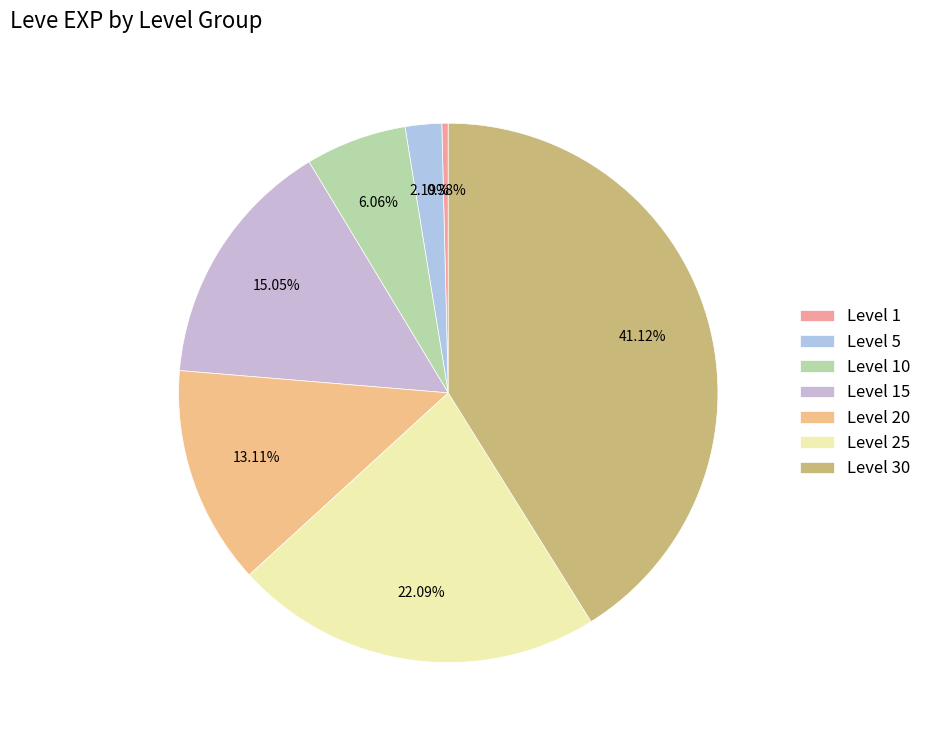

What percentage is NOT represented by Level 15?

85.0%